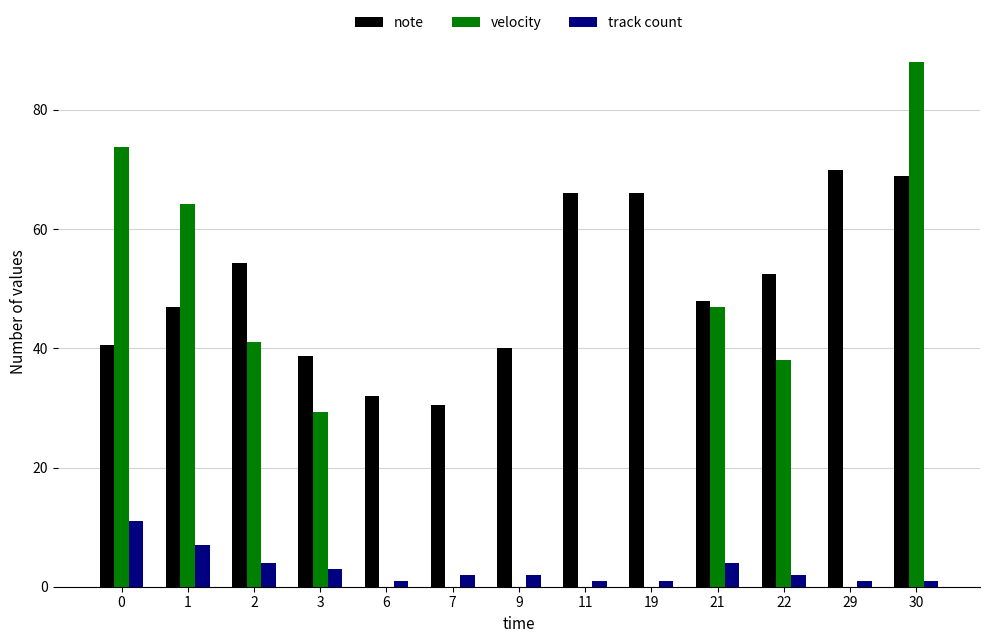

Is it true that track count equals 1.0 at 30?

True